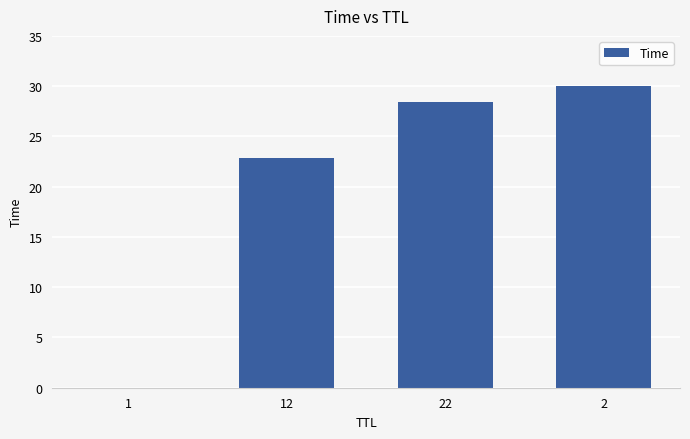

The chart shows a value of 28.5 at 22. True or false?

True